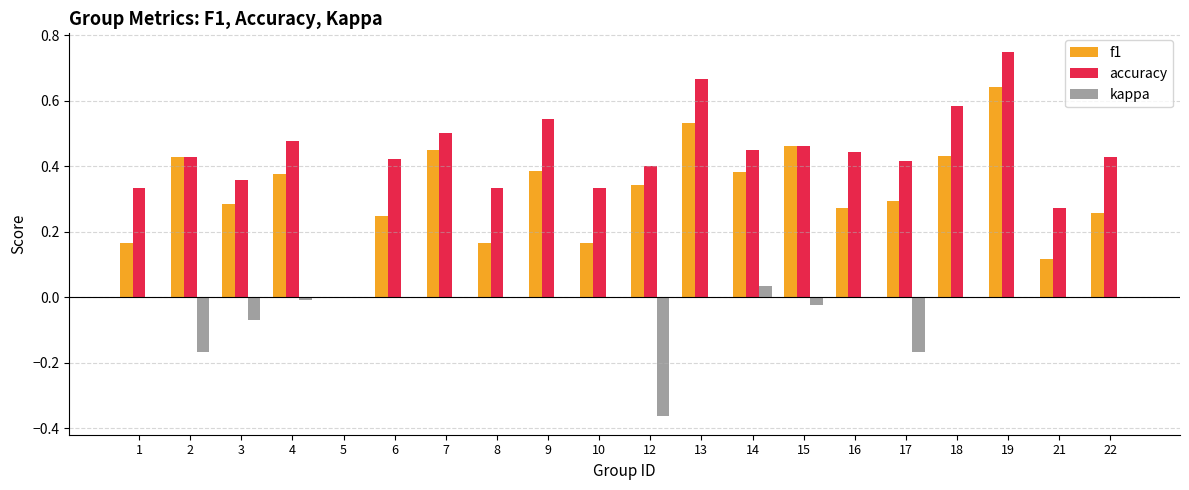

What are all the series names shown in the legend?

f1, accuracy, kappa